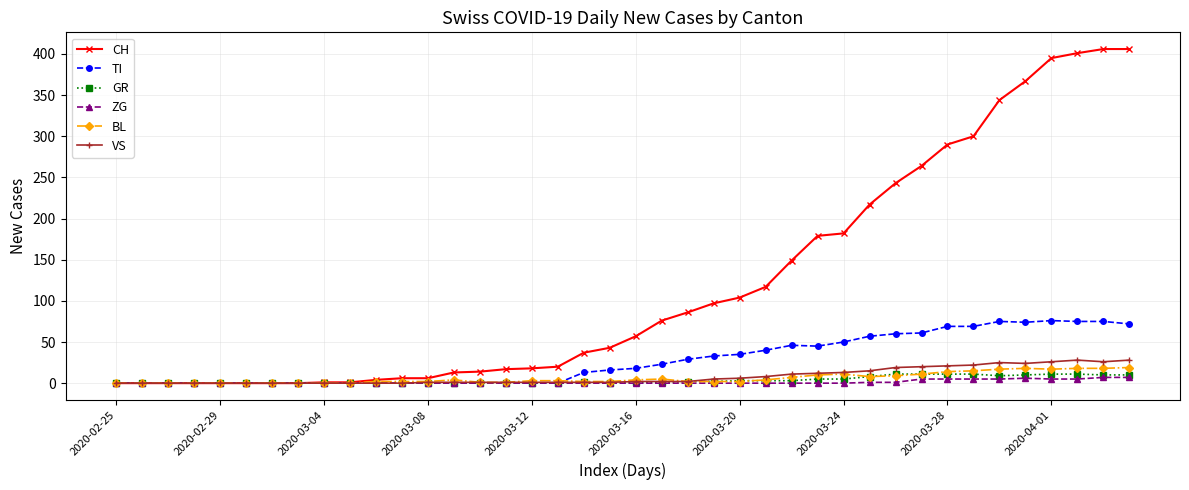

Which series has the widest spread of values?

CH